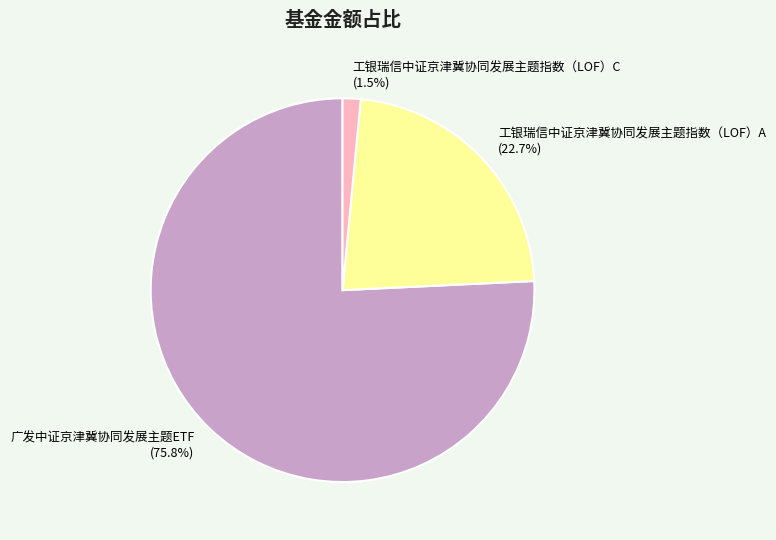

How many segments does this pie chart have?

3